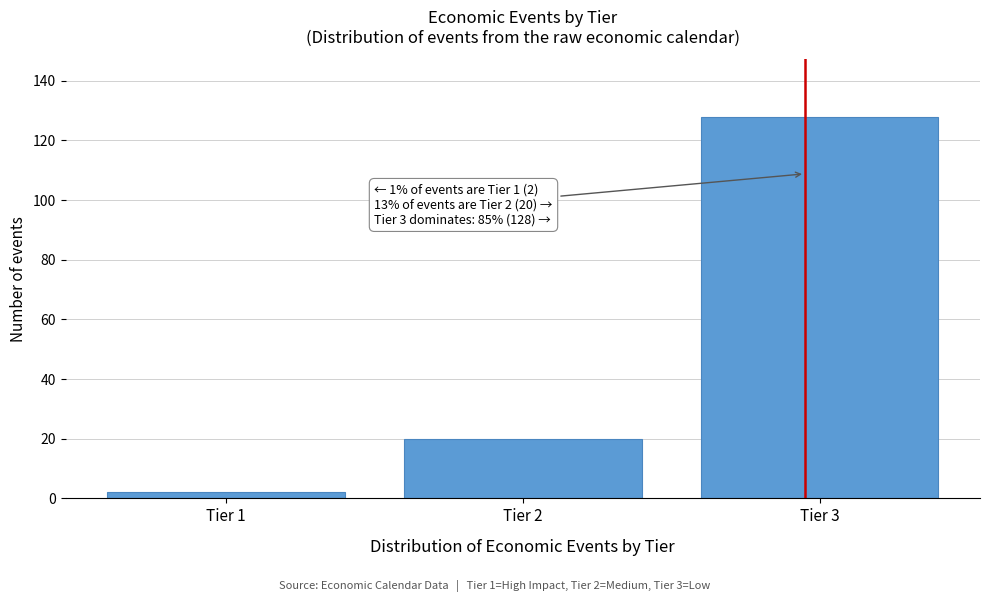

Reading left to right, list all the values displayed in this chart.

Tier 1=2	Tier 2=20	Tier 3=128